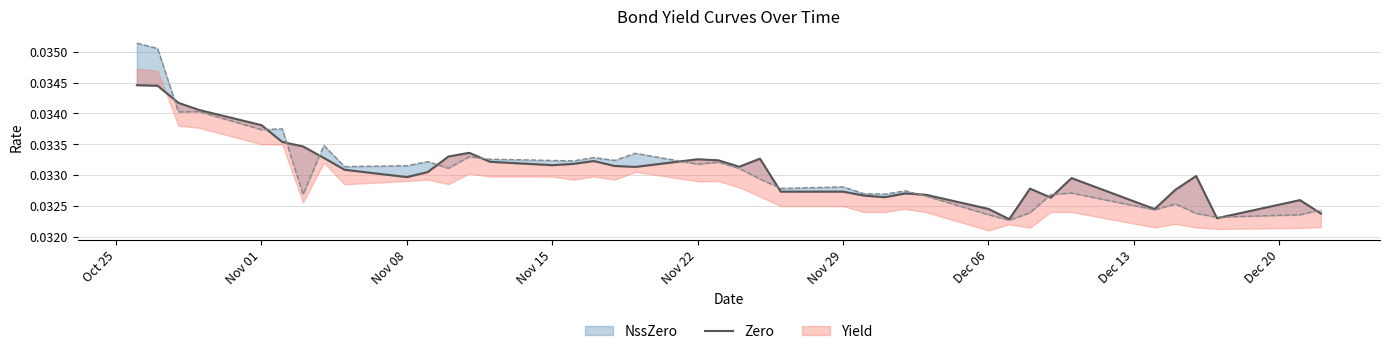

The value at 22 is 0.1. True or false?

False